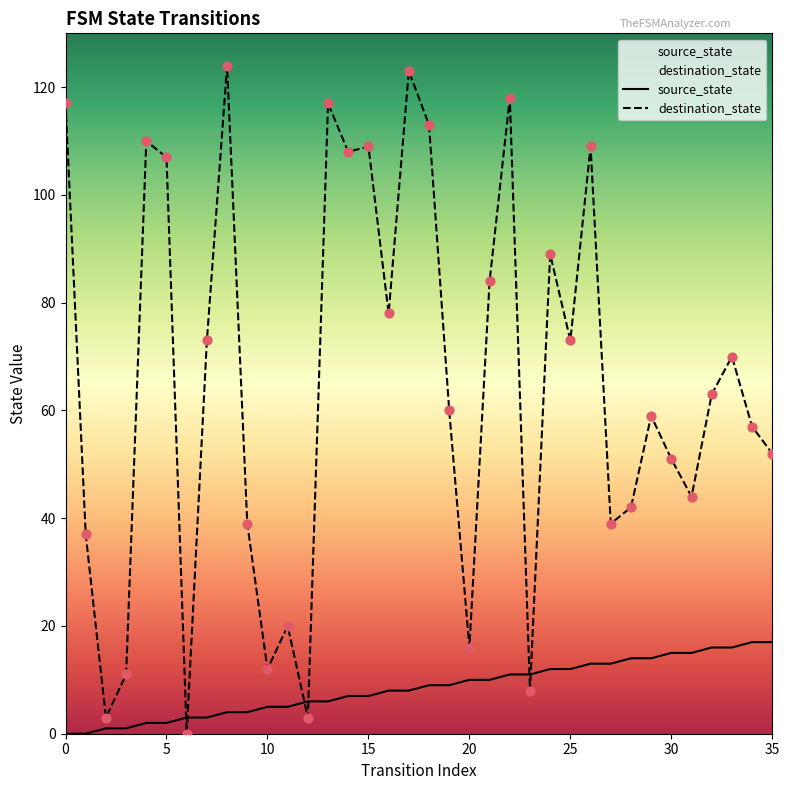

At which category is the sum across all series the highest?

17